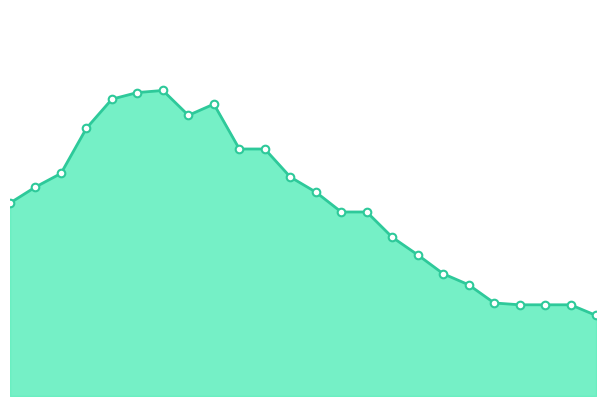

How many lines are shown in the chart?

1